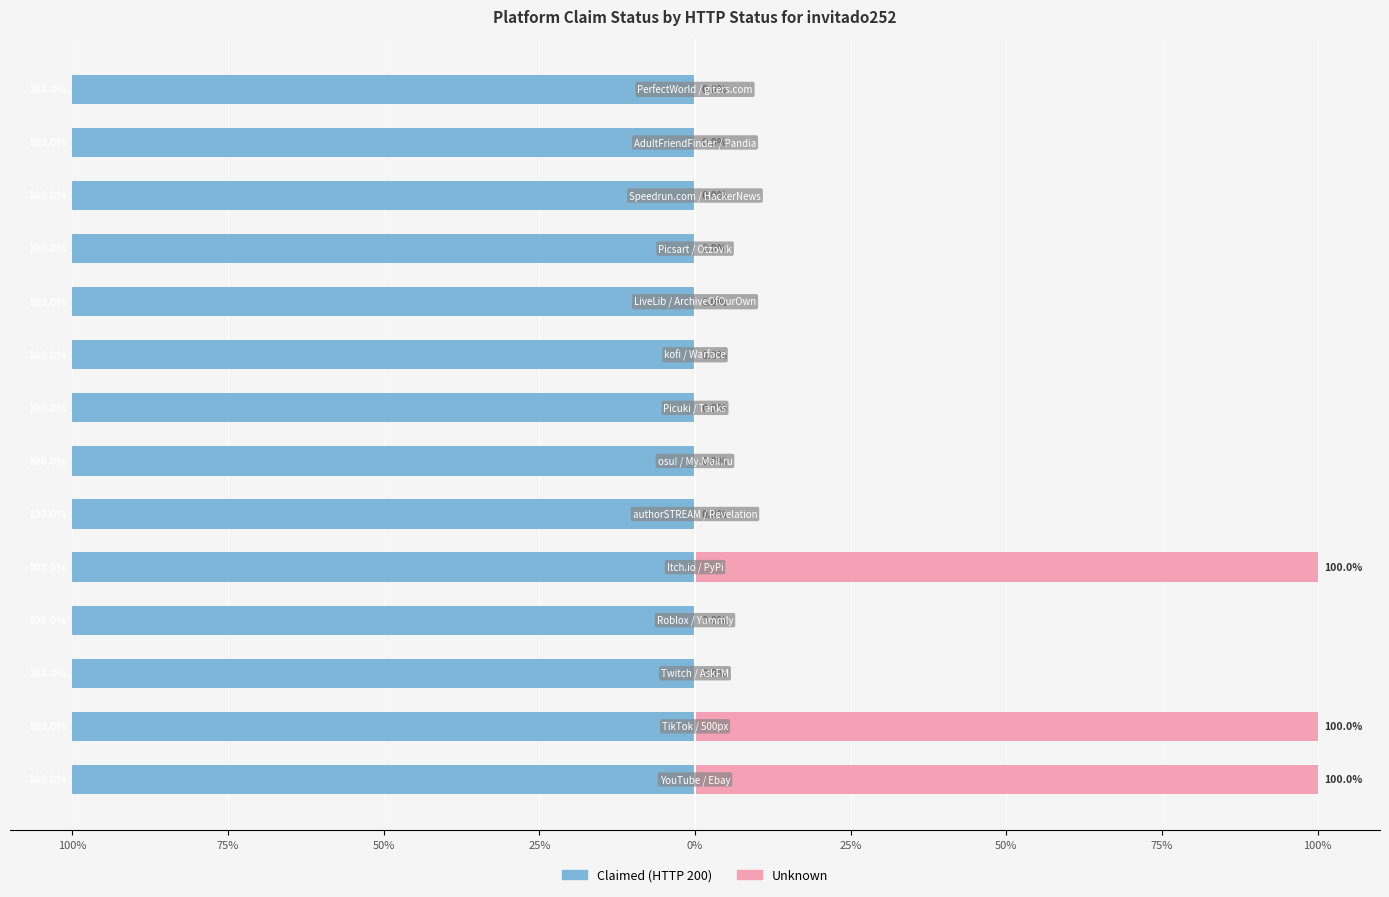

What is the maximum value shown in the chart?

100.0